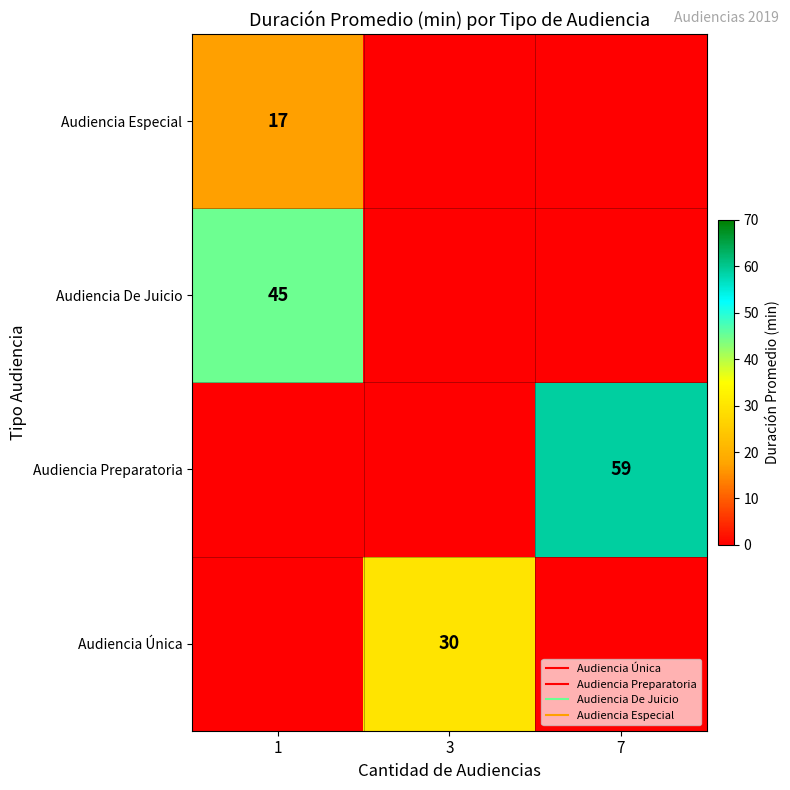

What is the total value across all series at 7?

59